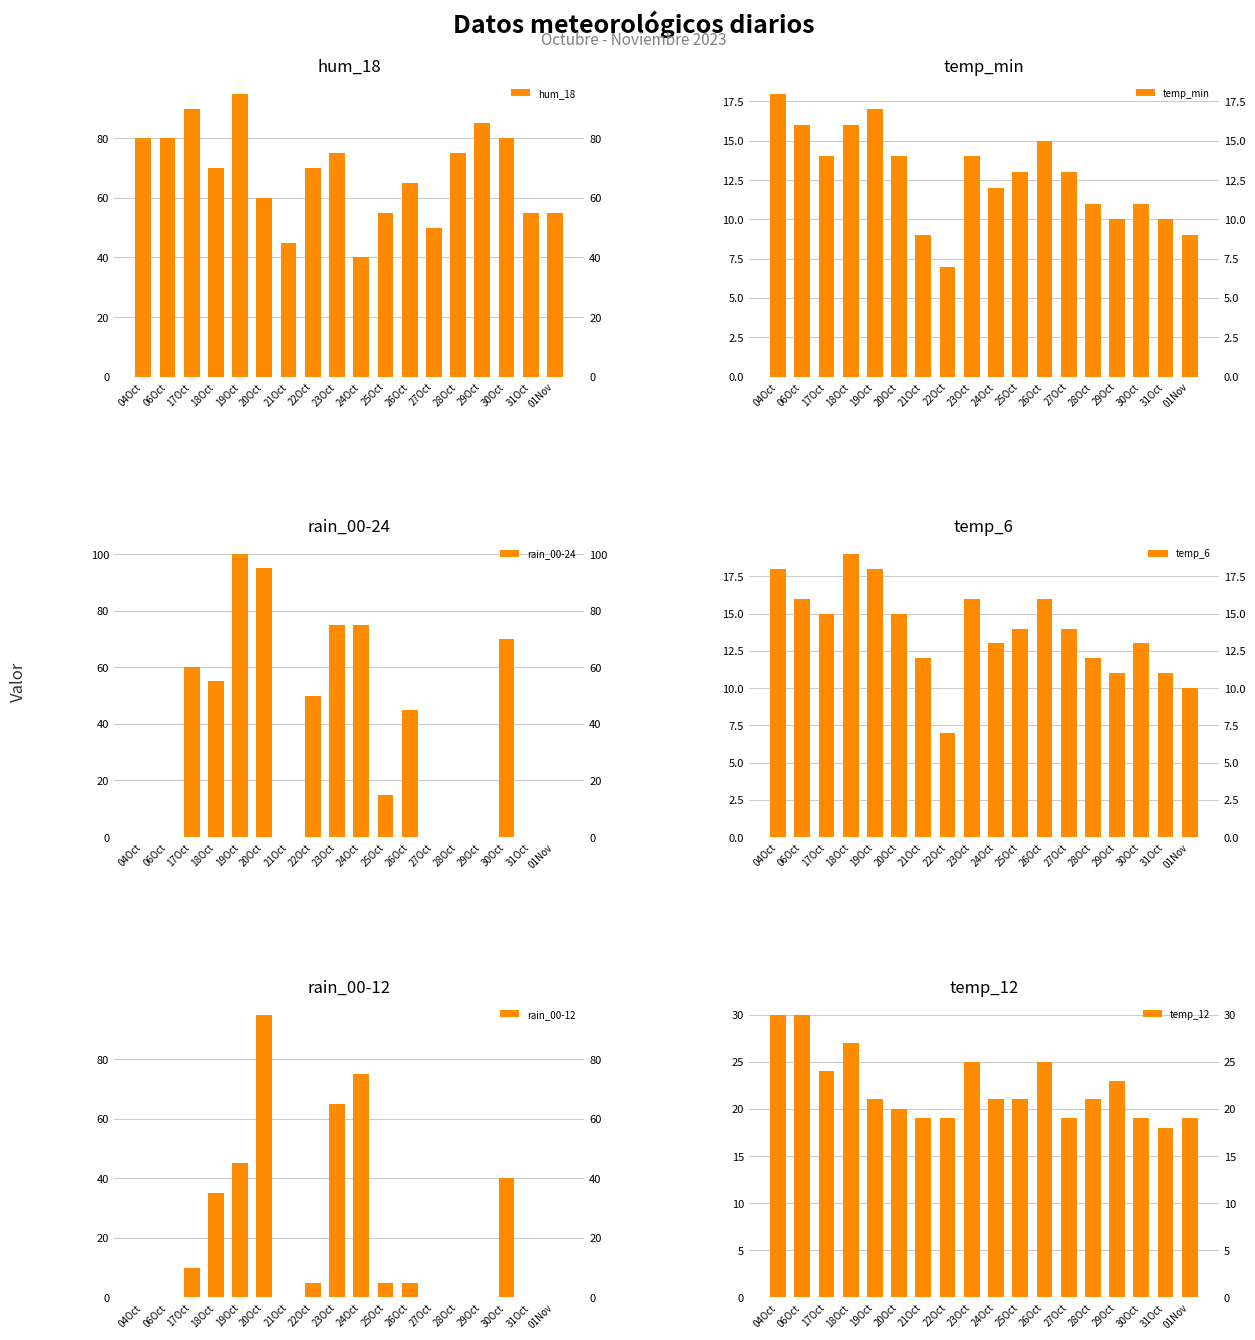

What position from the left is 21Oct?

7